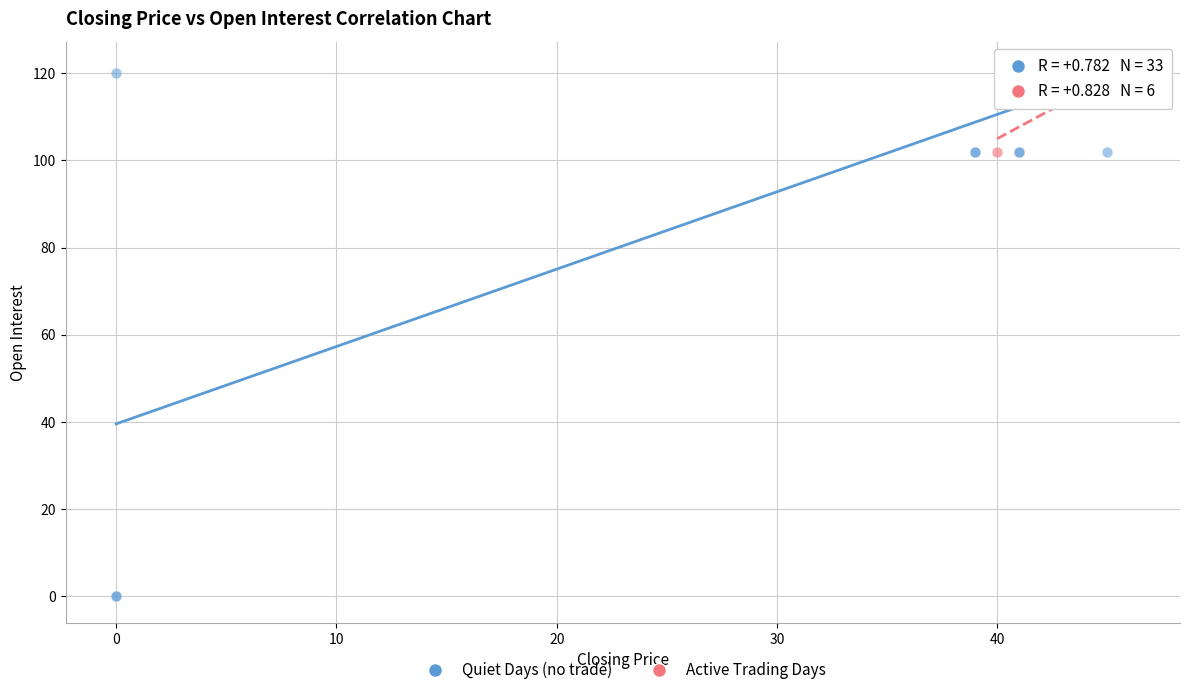

Which series reaches the minimum Y coordinate?

Quiet Days (no trade)